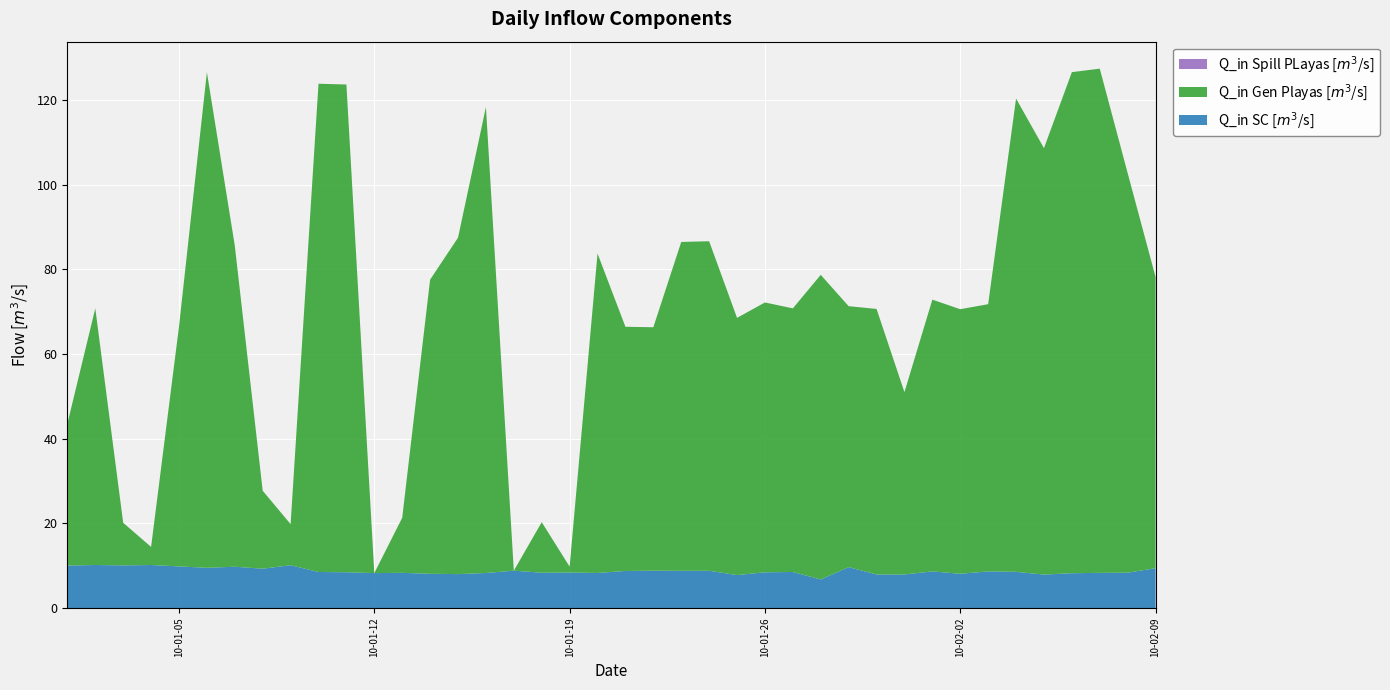

Reading left to right, what are all the values shown in this chart?

Q_in SC [$m^3$/s]: 2010-01-01=10.1	2010-01-02=10.2	2010-01-03=10.1	2010-01-04=10.2	2010-01-05=9.8	2010-01-06=9.5	2010-01-07=9.8	2010-01-08=9.3	2010-01-09=10.1	2010-01-10=8.5	2010-01-11=8.5	2010-01-12=8.3	2010-01-13=8.3	2010-01-14=8.1	2010-01-15=8.0	2010-01-16=8.3	2010-01-17=8.8	2010-01-18=8.4	2010-01-19=8.4	2010-01-20=8.3	2010-01-21=8.8	2010-01-22=8.8	2010-01-23=8.8	2010-01-24=8.8	2010-01-25=7.8	2010-01-26=8.5	2010-01-27=8.5	2010-01-28=6.8	2010-01-29=9.7	2010-01-30=7.9	2010-01-31=7.9	2010-02-01=8.7	2010-02-02=8.1	2010-02-03=8.7	2010-02-04=8.6	2010-02-05=7.9	2010-02-06=8.2	2010-02-07=8.3	2010-02-08=8.4	2010-02-09=9.4
Q_in Gen Playas [$m^3$/s]: 2010-01-01=33.5	2010-01-02=60.6	2010-01-03=10.1	2010-01-04=4.3	2010-01-05=56.6	2010-01-06=117.1	2010-01-07=75.9	2010-01-08=18.4	2010-01-09=9.7	2010-01-10=115.3	2010-01-11=115.2	2010-01-12=0.0	2010-01-13=13.0	2010-01-14=69.5	2010-01-15=79.5	2010-01-16=110.1	2010-01-17=0.0	2010-01-18=11.9	2010-01-19=1.4	2010-01-20=75.5	2010-01-21=57.7	2010-01-22=57.5	2010-01-23=77.7	2010-01-24=77.8	2010-01-25=60.8	2010-01-26=63.7	2010-01-27=62.3	2010-01-28=72.0	2010-01-29=61.6	2010-01-30=62.7	2010-01-31=43.1	2010-02-01=64.2	2010-02-02=62.5	2010-02-03=63.1	2010-02-04=111.8	2010-02-05=100.7	2010-02-06=118.4	2010-02-07=119.1	2010-02-08=94.4	2010-02-09=68.8
Q_in Spill PLayas [$m^3$/s]: 2010-01-01=0.0	2010-01-02=0.0	2010-01-03=0.0	2010-01-04=0.0	2010-01-05=0.0	2010-01-06=0.0	2010-01-07=0.0	2010-01-08=0.0	2010-01-09=0.0	2010-01-10=0.0	2010-01-11=0.0	2010-01-12=0.0	2010-01-13=0.0	2010-01-14=0.0	2010-01-15=0.0	2010-01-16=0.0	2010-01-17=0.0	2010-01-18=0.0	2010-01-19=0.0	2010-01-20=0.0	2010-01-21=0.0	2010-01-22=0.0	2010-01-23=0.0	2010-01-24=0.0	2010-01-25=0.0	2010-01-26=0.0	2010-01-27=0.0	2010-01-28=0.0	2010-01-29=0.0	2010-01-30=0.0	2010-01-31=0.0	2010-02-01=0.0	2010-02-02=0.0	2010-02-03=0.0	2010-02-04=0.0	2010-02-05=0.0	2010-02-06=0.0	2010-02-07=0.0	2010-02-08=0.0	2010-02-09=0.0